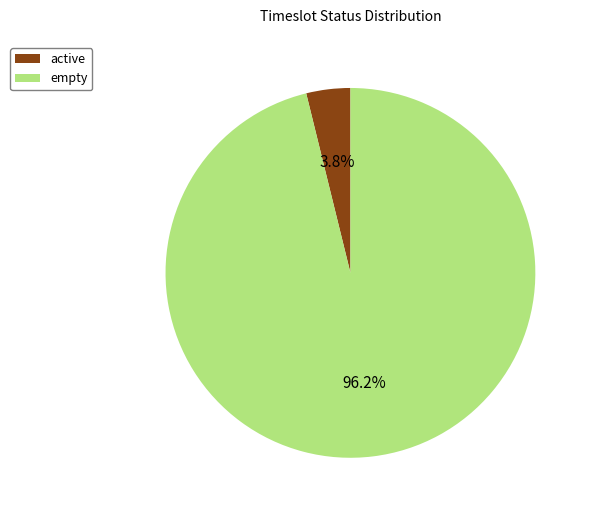

Between empty and active, which is larger?

empty